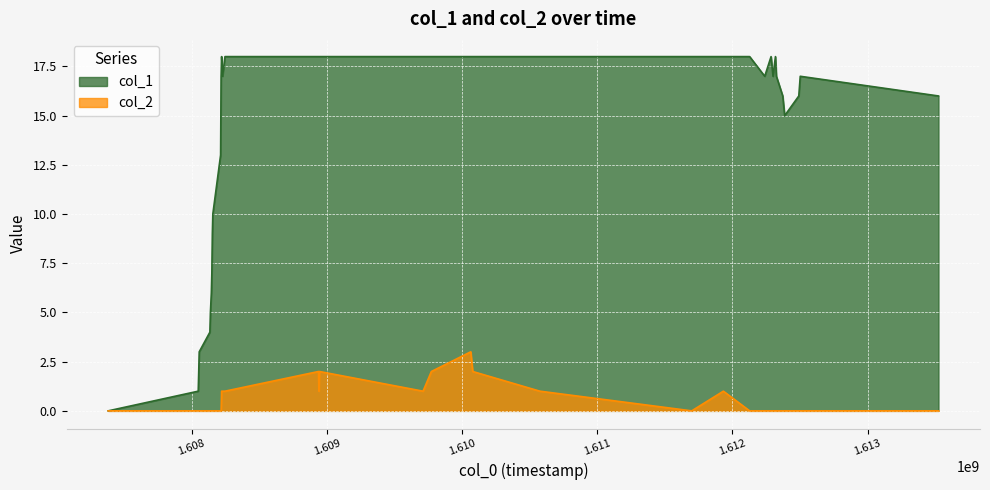

True or false: col_1 has more than 1 points higher than both neighbors.

True